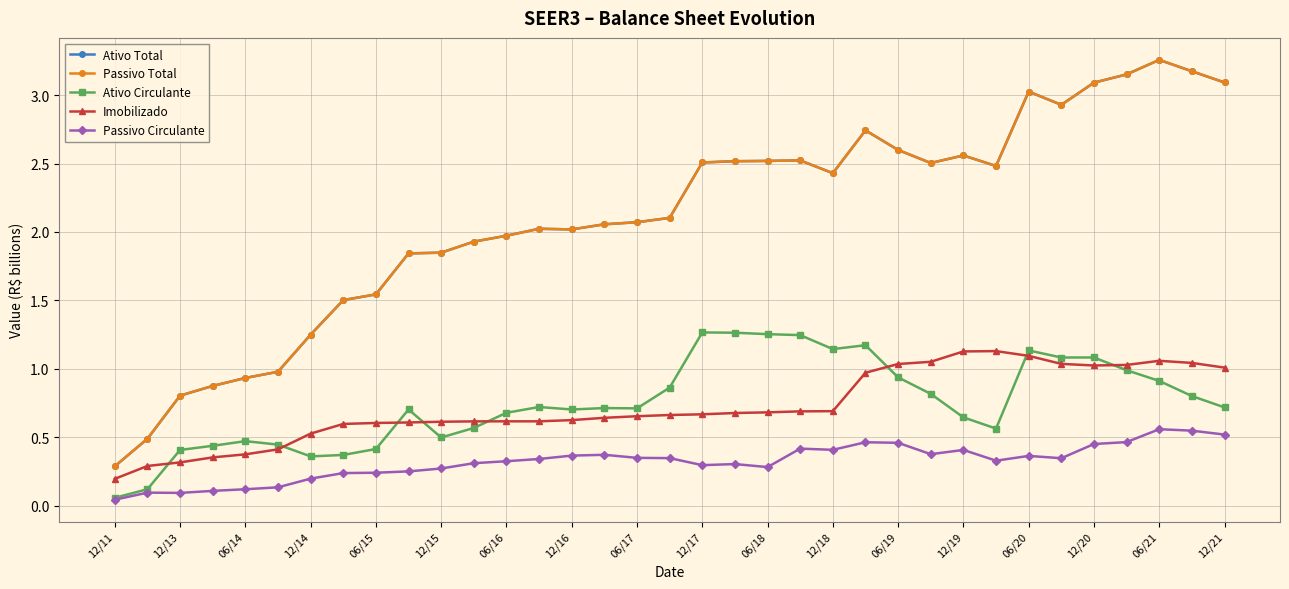

True or false: Ativo Circulante and Imobilizado intersect in this chart.

True